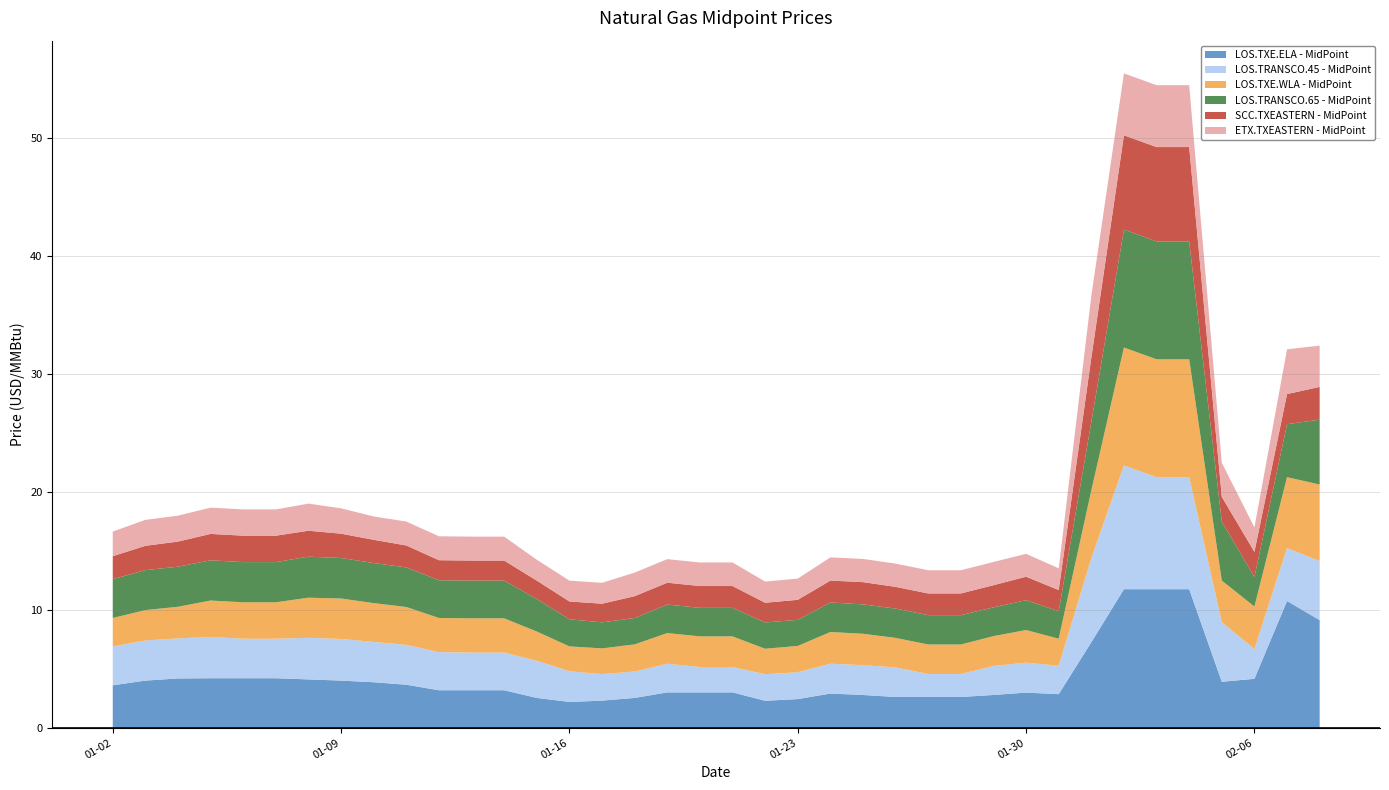

Reading left to right, transcribe all the data shown in this chart.

LOS.TXE.ELA - MidPoint: 3.6	4.0	4.2	4.2	4.2	4.2	4.1	4.0	3.9	3.6	3.2	3.2	3.2	2.5	2.2	2.3	2.5	3.0	3.0	3.0	2.3	2.4	2.9	2.8	2.6	2.6	2.6	2.8	3.0	2.9	7.2	11.8	11.8	11.8	3.9	4.2	10.8	9.1
LOS.TRANSCO.45 - MidPoint: 3.3	3.4	3.4	3.5	3.4	3.4	3.5	3.5	3.4	3.4	3.2	3.2	3.2	3.1	2.6	2.2	2.2	2.4	2.1	2.1	2.2	2.3	2.5	2.5	2.5	1.9	1.9	2.5	2.5	2.4	7.1	10.5	9.5	9.5	5.0	2.5	4.5	5.0
LOS.TXE.WLA - MidPoint: 2.4	2.6	2.7	3.1	3.1	3.1	3.4	3.4	3.3	3.2	2.9	2.9	2.9	2.5	2.1	2.2	2.3	2.6	2.6	2.6	2.2	2.2	2.7	2.7	2.5	2.5	2.5	2.5	2.8	2.3	5.8	10.0	10.0	10.0	3.5	3.6	6.0	6.5
LOS.TRANSCO.65 - MidPoint: 3.3	3.4	3.4	3.4	3.4	3.4	3.5	3.4	3.4	3.4	3.2	3.2	3.2	2.8	2.3	2.2	2.2	2.4	2.4	2.4	2.2	2.2	2.5	2.5	2.5	2.5	2.5	2.4	2.5	2.3	5.8	10.0	10.0	10.0	5.0	2.5	4.5	5.5
SCC.TXEASTERN - MidPoint: 1.9	2.1	2.1	2.2	2.2	2.2	2.2	2.1	2.0	1.9	1.7	1.7	1.7	1.6	1.5	1.6	1.9	1.9	1.9	1.9	1.7	1.7	1.9	1.9	1.8	1.8	1.8	1.9	2.0	1.8	5.5	8.0	8.0	8.0	2.1	2.1	2.5	2.8
ETX.TXEASTERN - MidPoint: 2.1	2.2	2.2	2.2	2.2	2.2	2.3	2.1	2.0	2.0	2.0	2.0	2.0	1.8	1.8	1.8	2.0	2.0	2.0	2.0	1.8	1.8	2.0	2.0	2.0	2.0	2.0	2.0	1.9	1.8	5.2	5.2	5.2	5.2	2.9	2.1	3.8	3.5